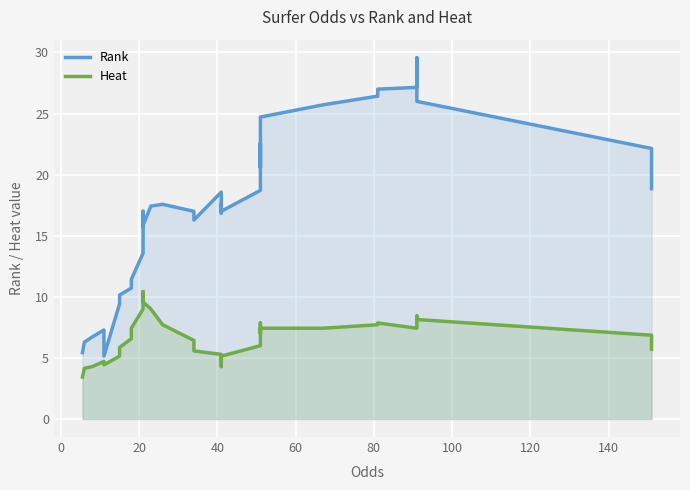

Which series has the largest total across all categories?

Rank